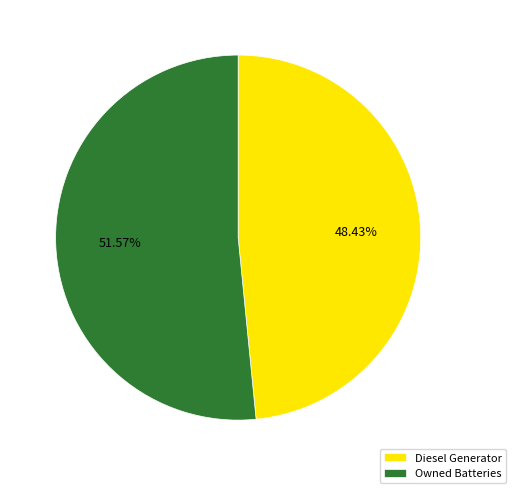

To the nearest percent, what portion does Diesel Generator represent?

48%